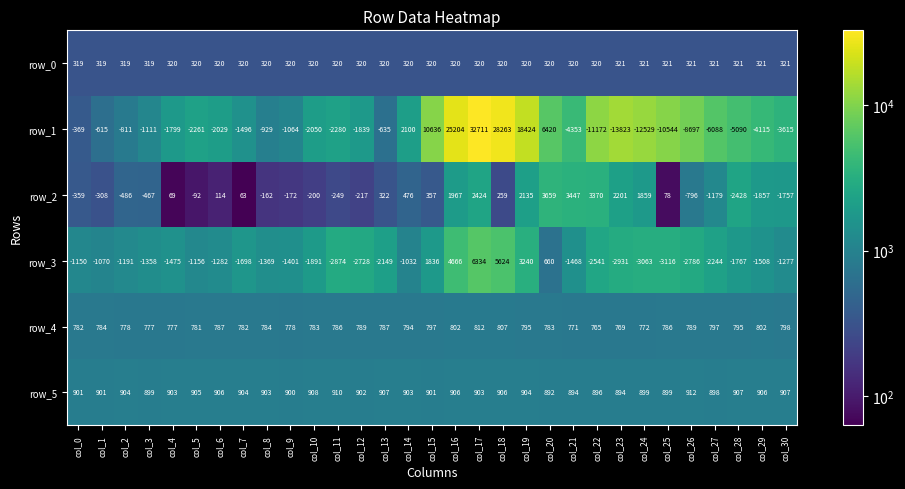

Count the number of data series in this chart.

6